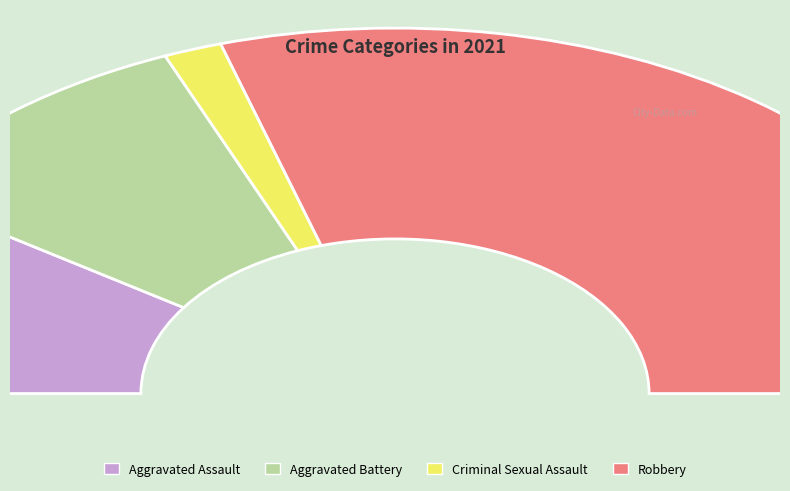

To the nearest percent, what is the combined percentage of Criminal Sexual Assault and Aggravated Assault?

22%